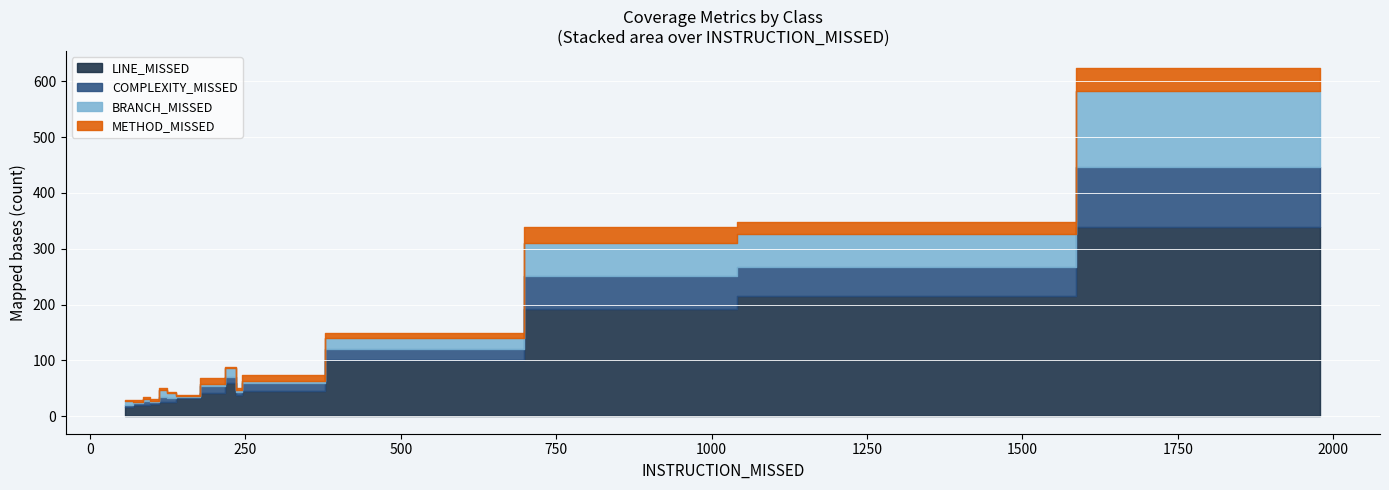

What is the value of the METHOD_MISSED point at the 11th from the left?

40